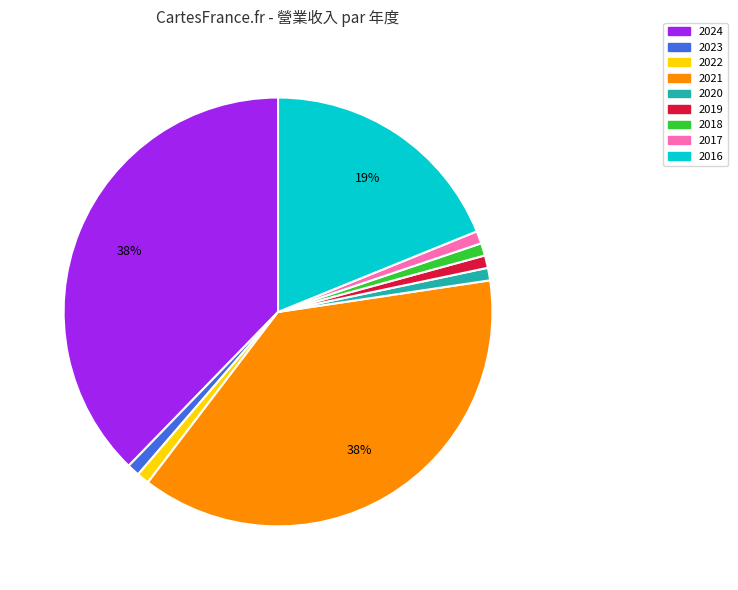

Combined, do 2016 and 2017 account for over 50%?

No